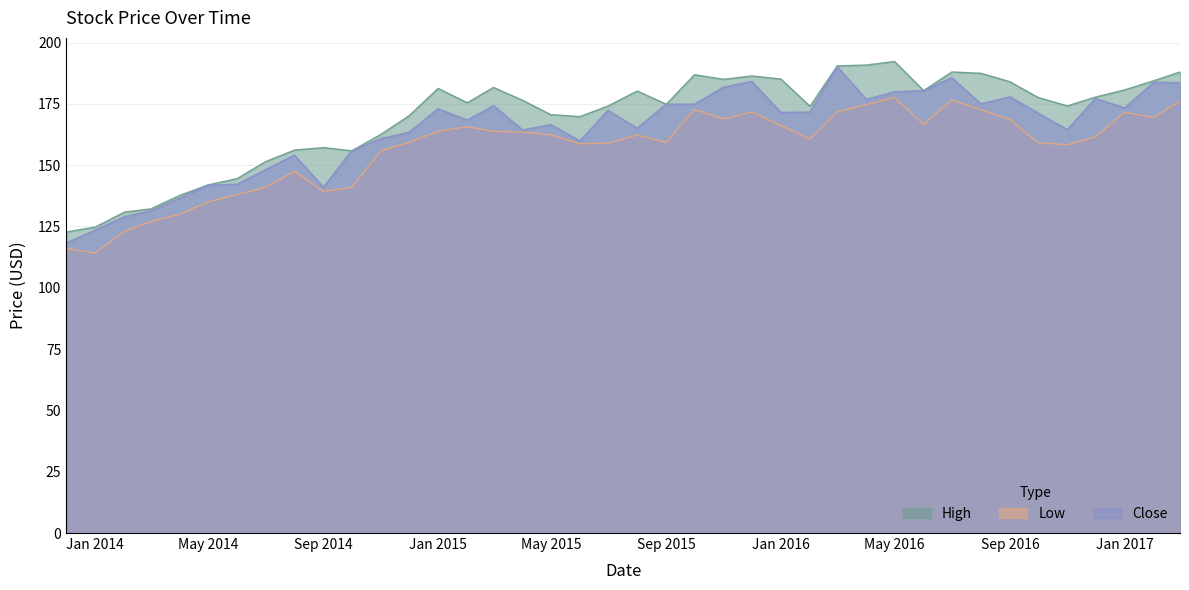

Reading left to right, transcribe all the data shown in this chart.

High: 122.8	124.8	130.9	132.2	137.7	141.9	144.5	151.4	156.2	157.2	155.9	162.6	170.1	181.3	175.4	181.7	176.4	170.6	169.8	174.1	180.2	174.9	186.9	185.0	186.4	185.1	174.0	190.5	190.8	192.3	180.4	188.0	187.5	184.0	177.6	174.2	177.8	180.7	184.4	188.0
Low: 116.0	114.2	123.1	126.9	130.0	135.0	138.1	140.9	147.5	139.3	141.0	155.9	159.3	163.8	165.7	163.8	163.4	162.4	158.7	159.0	162.3	159.3	172.7	168.8	171.7	166.2	160.7	171.8	174.7	177.6	166.6	176.6	172.6	168.6	159.2	158.3	161.6	171.5	169.5	176.1
Close: 118.2	123.5	129.0	131.3	136.6	141.8	142.2	148.1	154.1	141.0	155.8	160.8	163.4	173.0	168.3	174.2	164.3	166.5	159.9	172.3	165.1	174.8	174.8	181.8	184.1	171.5	171.6	190.2	176.8	179.9	180.4	185.6	175.0	177.8	171.2	164.5	177.1	173.3	183.8	183.6